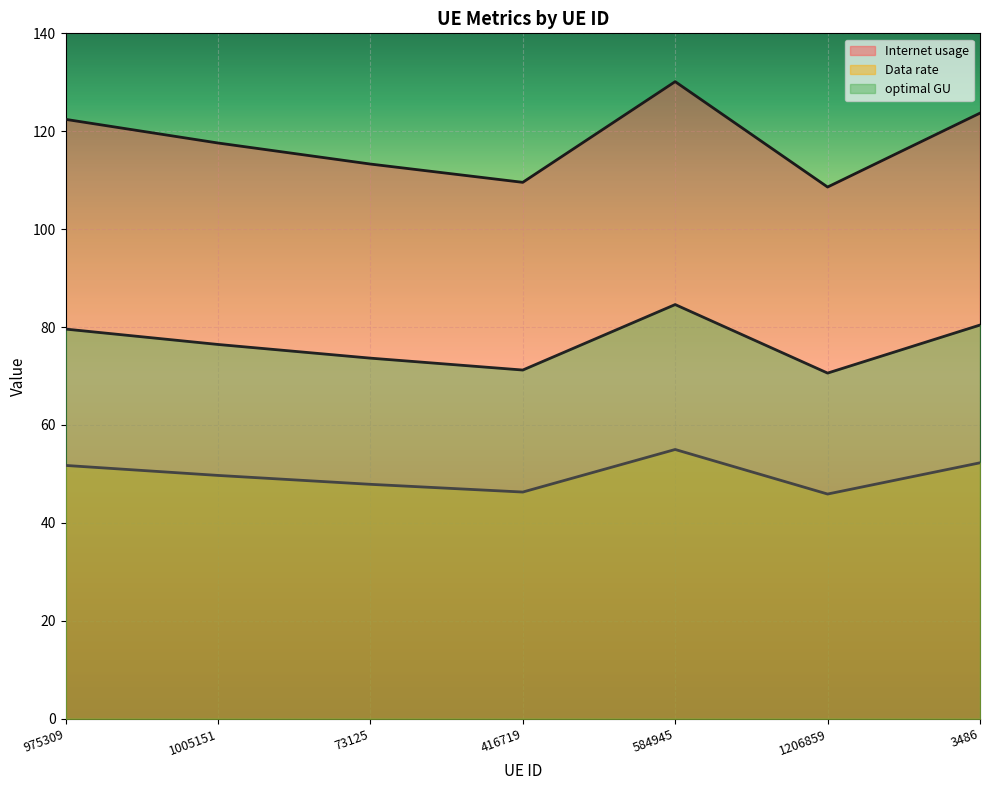

Reading left to right, what are all the values shown in this chart?

Internet usage: 122.4	117.6	113.3	109.6	130.1	108.6	123.7
Data rate: 51.7	49.7	47.9	46.3	55.0	45.9	52.3
optimal GU: 79.6	76.5	73.7	71.2	84.6	70.6	80.4